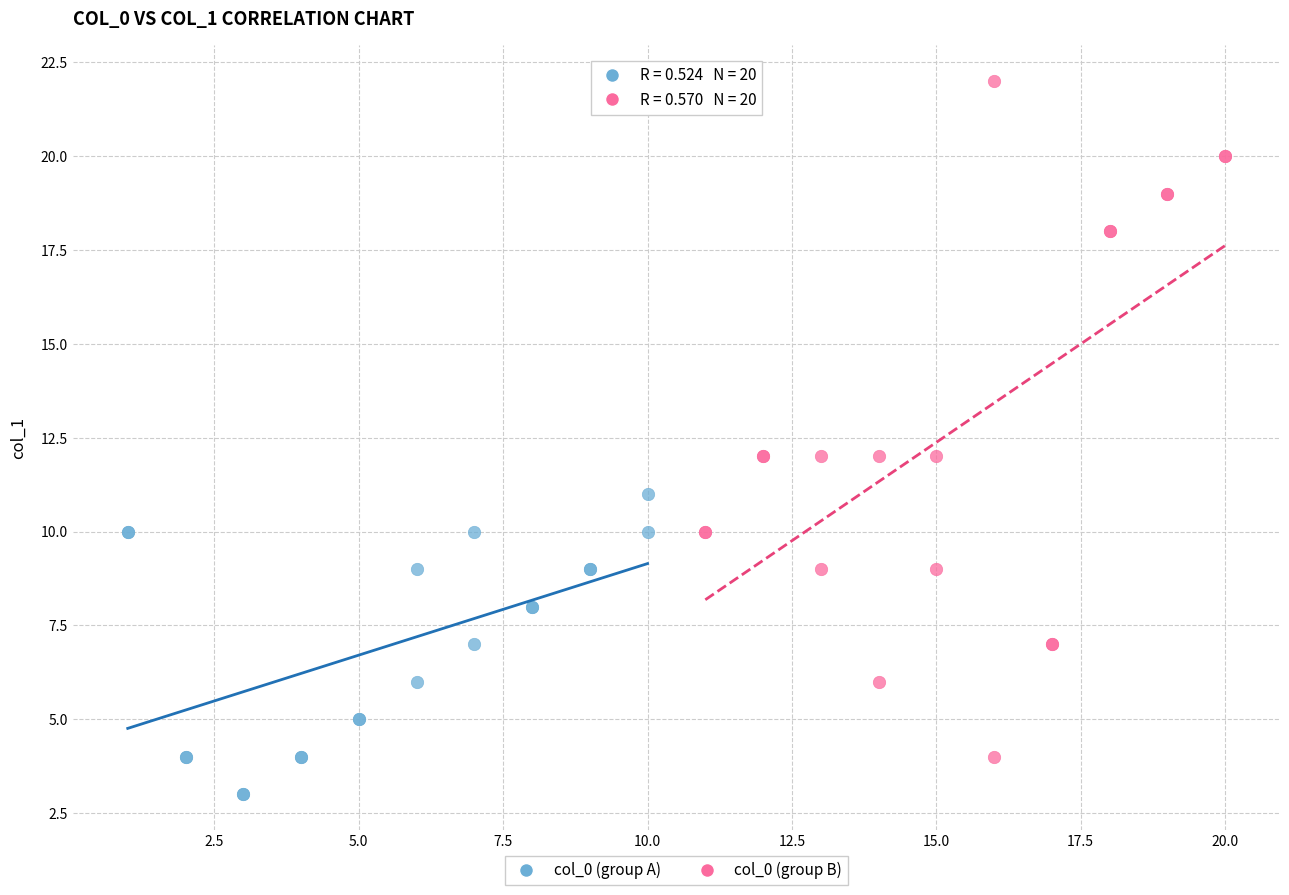

Which series contains the lowest Y value?

col_0 (group A)